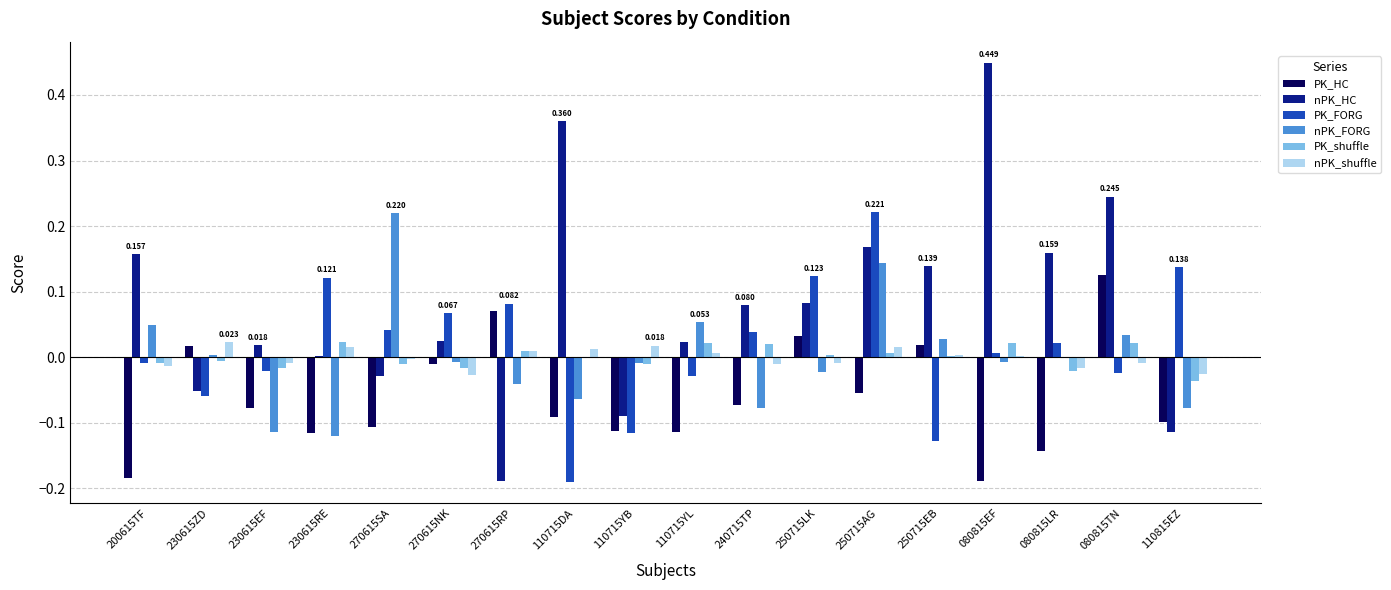

How many categories are shown in the chart?

18